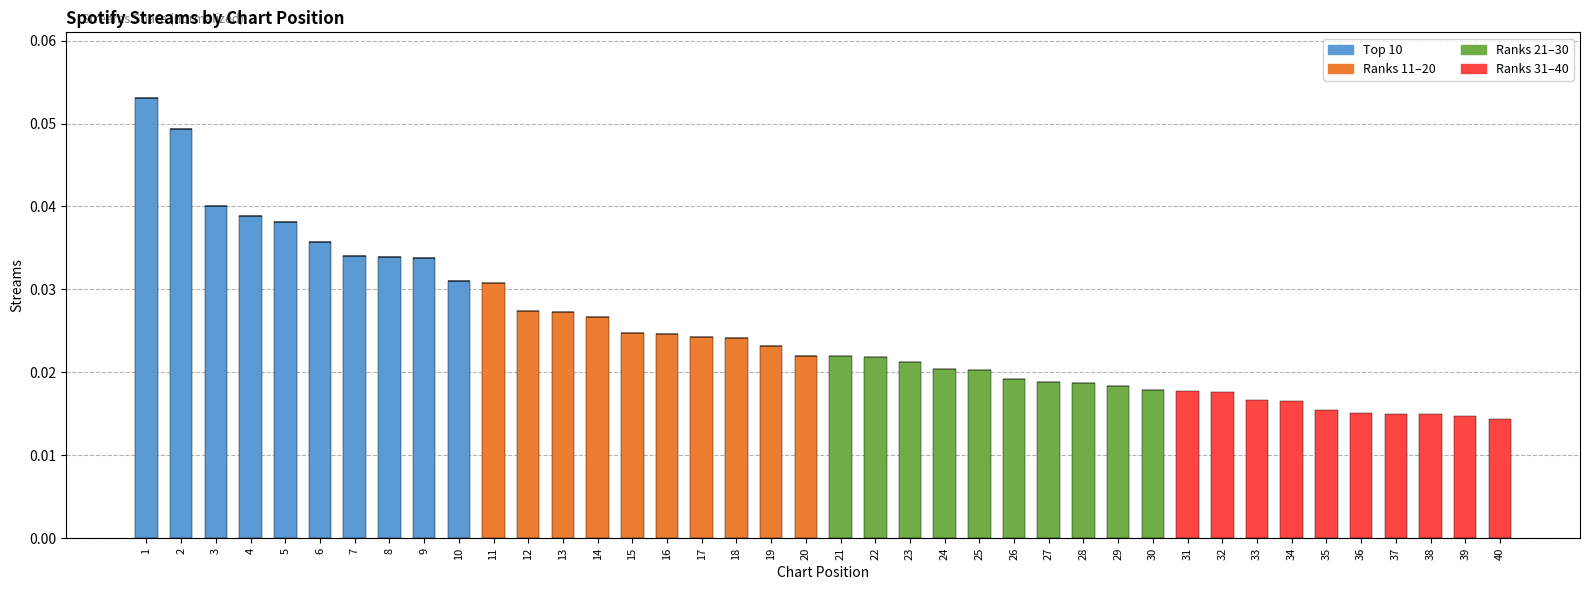

Are the bars grouped side by side (vs. stacked)?

No